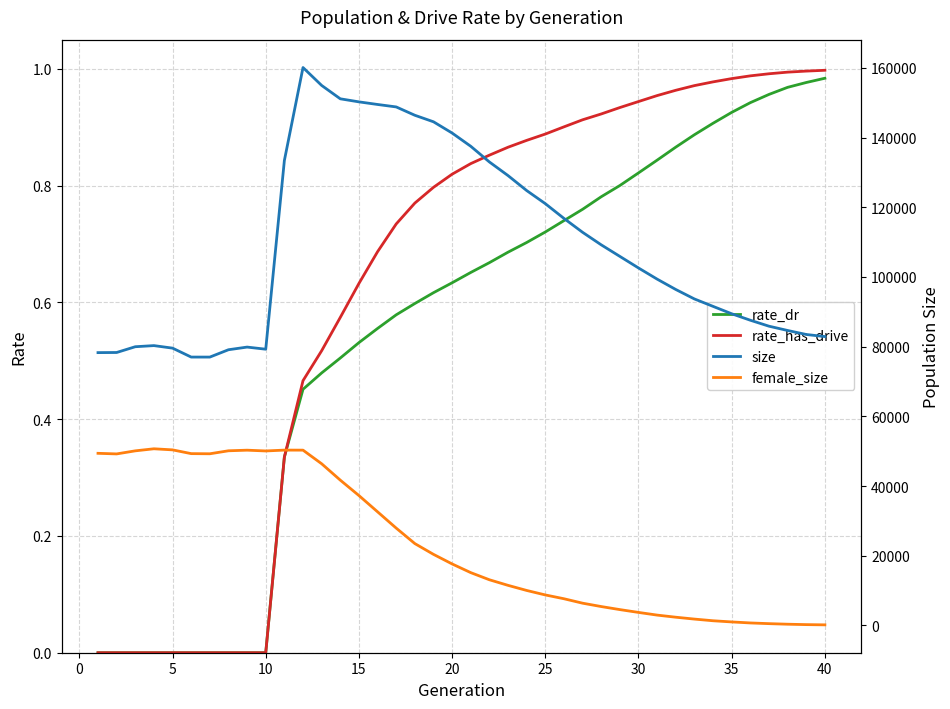

Reading left to right, list all the values displayed in this chart.

rate_dr: 0.0	0.0	0.0	0.0	0.0	0.0	0.0	0.0	0.0	0.0	0.3	0.5	0.5	0.5	0.5	0.6	0.6	0.6	0.6	0.6	0.7	0.7	0.7	0.7	0.7	0.7	0.8	0.8	0.8	0.8	0.8	0.9	0.9	0.9	0.9	0.9	1.0	1.0	1.0	1.0
rate_has_drive: 0.0	0.0	0.0	0.0	0.0	0.0	0.0	0.0	0.0	0.0	0.3	0.5	0.5	0.6	0.6	0.7	0.7	0.8	0.8	0.8	0.8	0.9	0.9	0.9	0.9	0.9	0.9	0.9	0.9	0.9	1.0	1.0	1.0	1.0	1.0	1.0	1.0	1.0	1.0	1.0
size: 78274.0	78309.0	79965.0	80286.0	79561.0	76996.0	76993.0	79100.0	79862.0	79253.0	133418.0	160080.0	154942.0	151105.0	150228.0	149480.0	148773.0	146383.0	144512.0	141281.0	137482.0	132983.0	129072.0	124780.0	121017.0	116786.0	112799.0	109202.0	105884.0	102565.0	99362.0	96390.0	93674.0	91544.0	89425.0	87568.0	85856.0	84628.0	83477.0	82878.0
female_size: 49380.0	49207.0	50087.0	50679.0	50367.0	49290.0	49248.0	50105.0	50278.0	50056.0	50300.0	50288.0	46381.0	41683.0	37258.0	32592.0	27916.0	23475.0	20386.0	17633.0	15141.0	13094.0	11491.0	10026.0	8739.0	7647.0	6374.0	5408.0	4532.0	3723.0	2955.0	2349.0	1811.0	1331.0	995.0	703.0	502.0	340.0	223.0	155.0